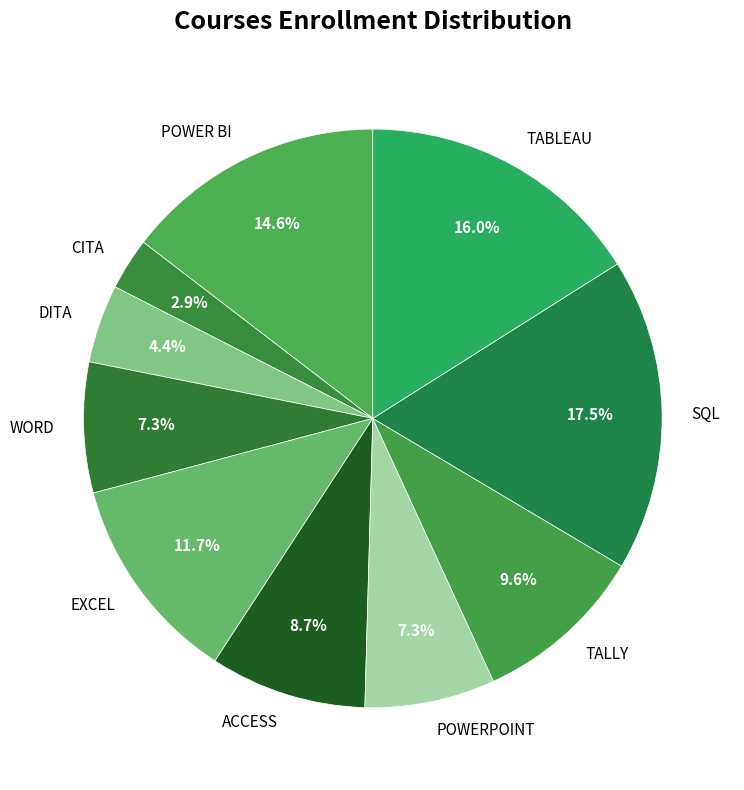

What is the smallest slice in the pie chart?

CITA